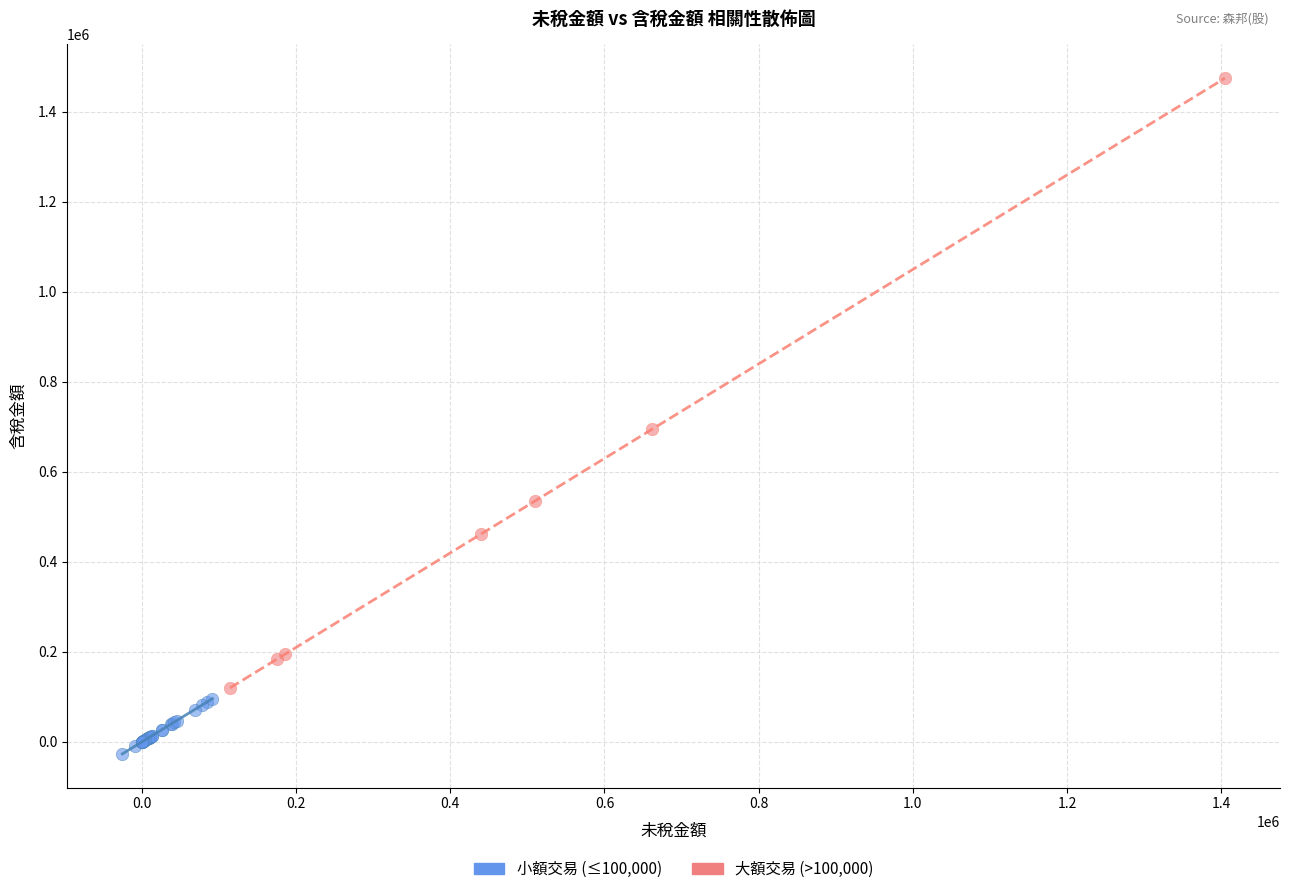

Which series reaches the maximum Y coordinate?

大額交易 (>100,000)